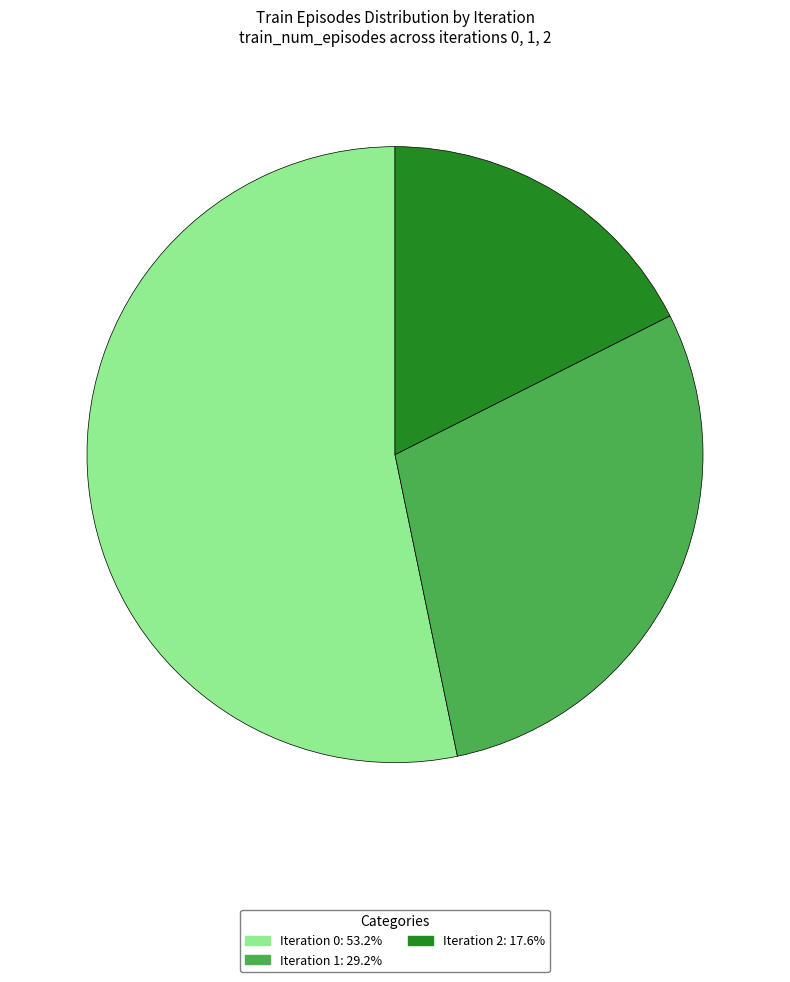

How many segments does this pie chart have?

3